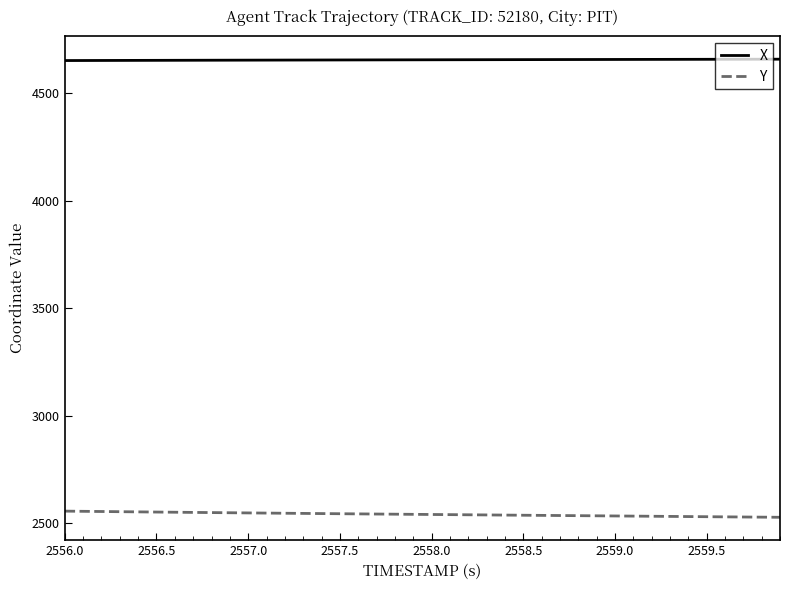

What is the smallest value displayed?

2526.7